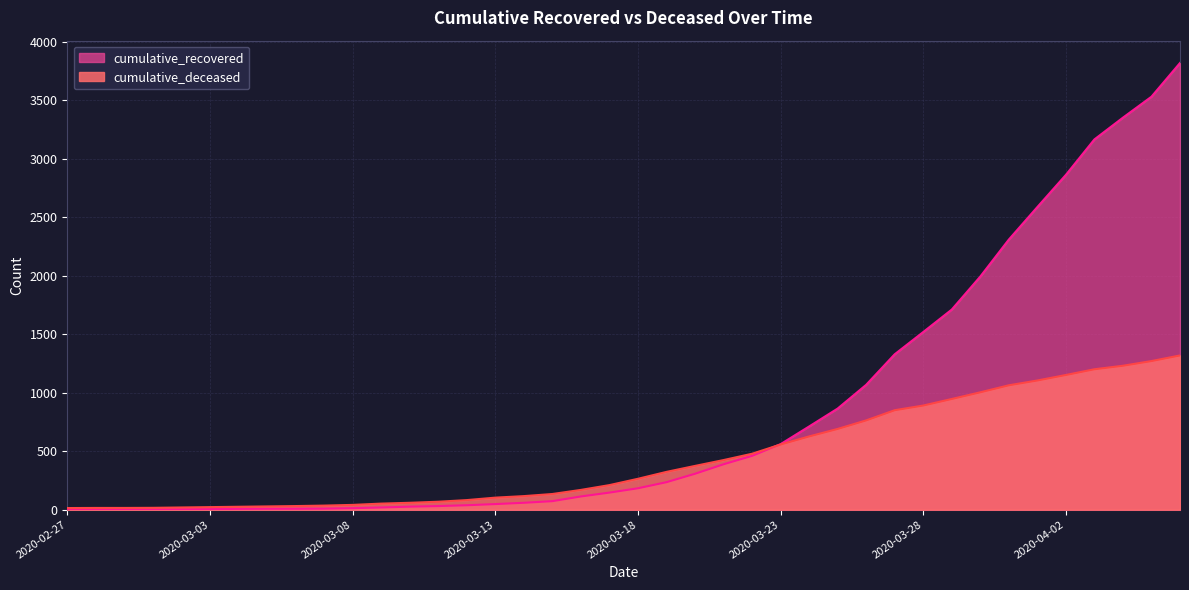

Between 2020-03-08 and 2020-03-24, which is larger?

2020-03-24